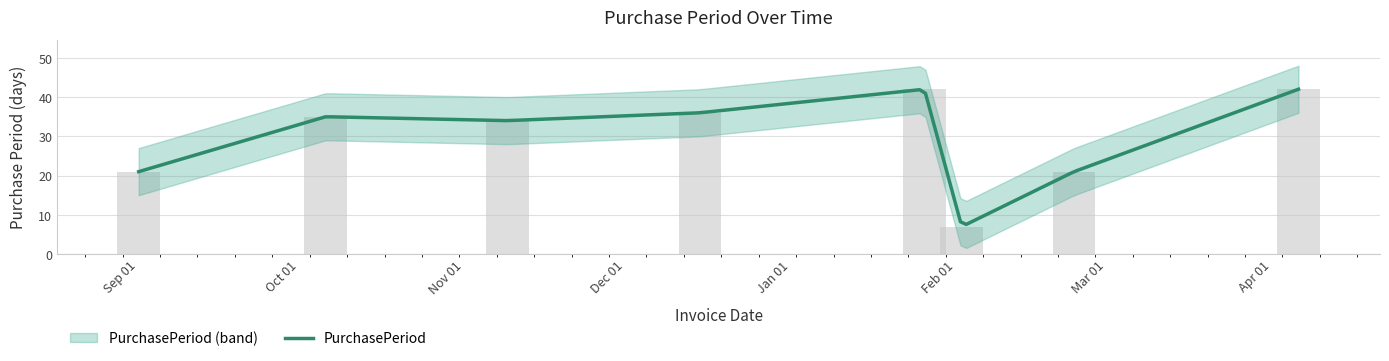

List the labels in order of value, smallest first.

2017-02-02, 2016-09-01, 2017-02-23, 2016-11-09, 2016-10-06, 2016-12-15, 2017-01-26, 2017-04-06